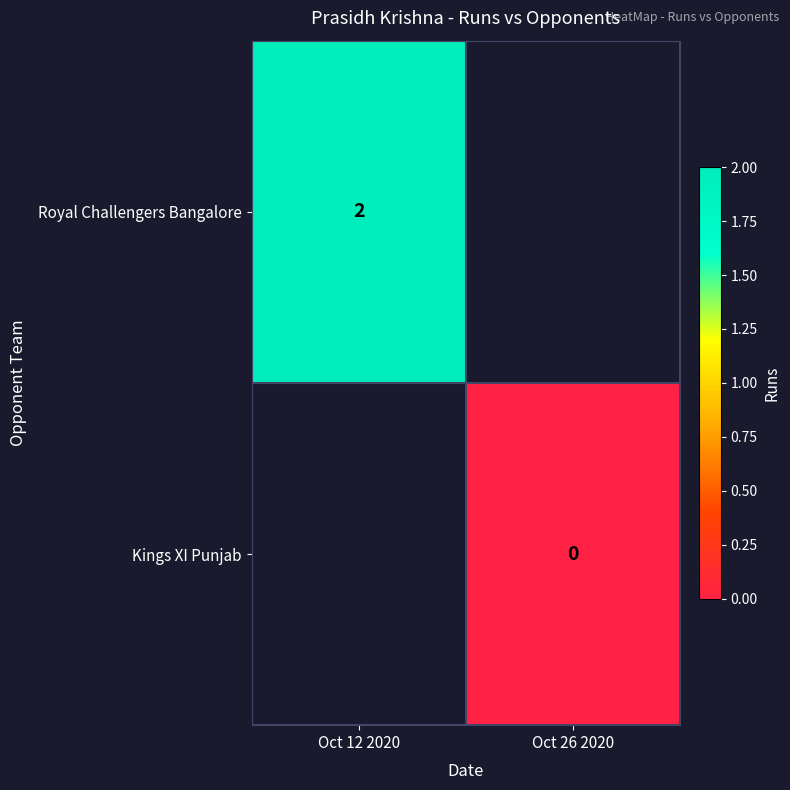

List the labels in order of Royal Challengers Bangalore value, largest first.

Oct 12 2020, Oct 26 2020